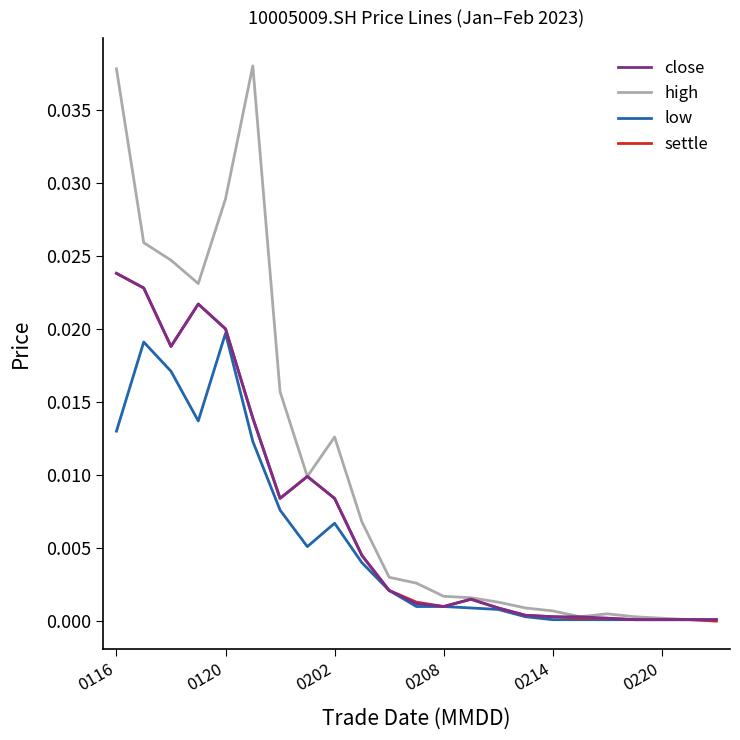

Which series has the largest range (max minus min)?

high